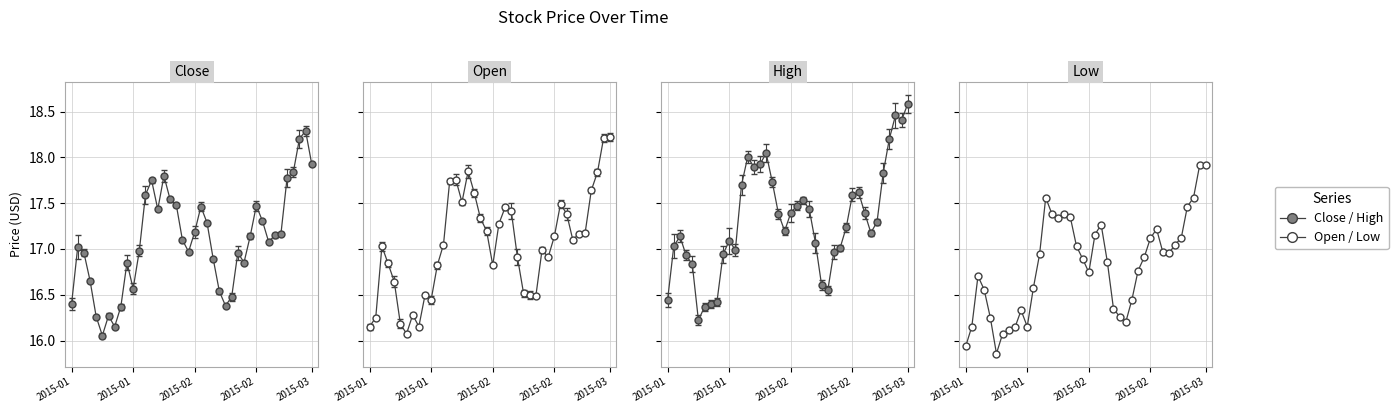

How many lines are shown in the chart?

4